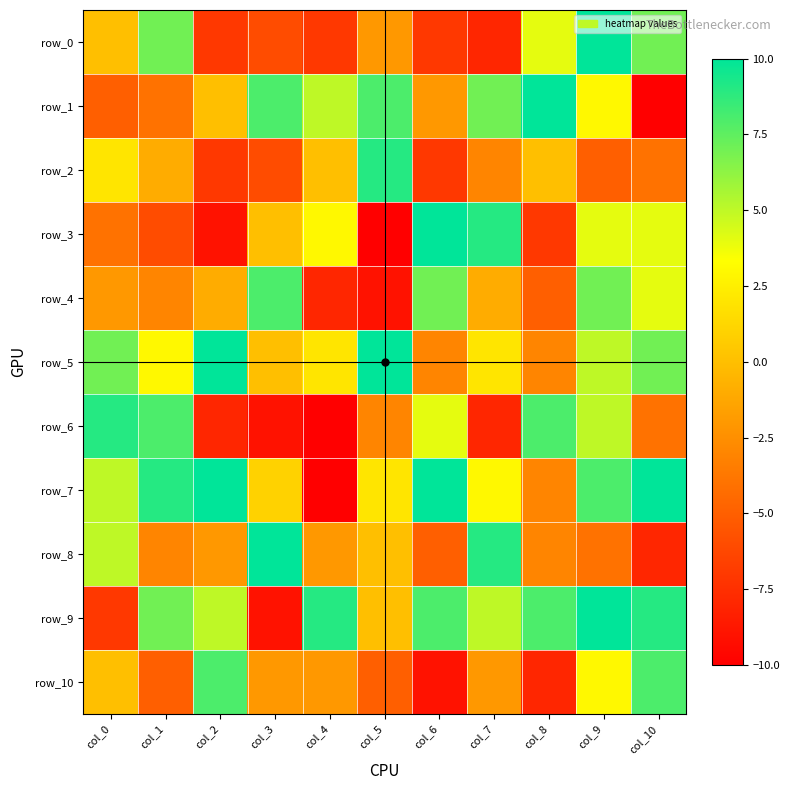

Which label corresponds to the largest value in the chart?

col_9